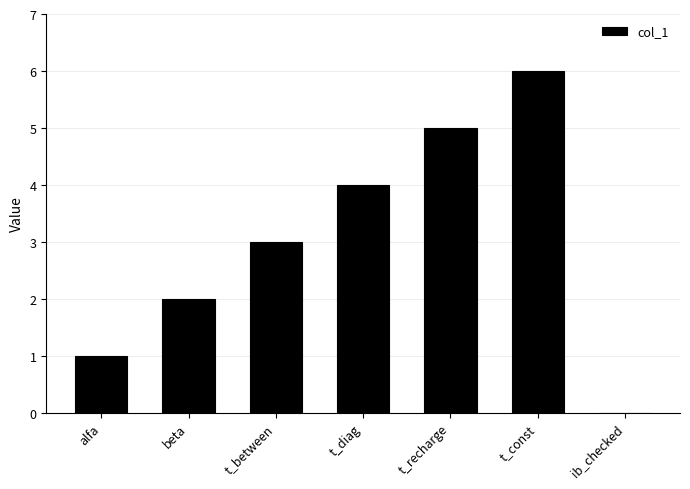

How many series are shown in this chart?

1